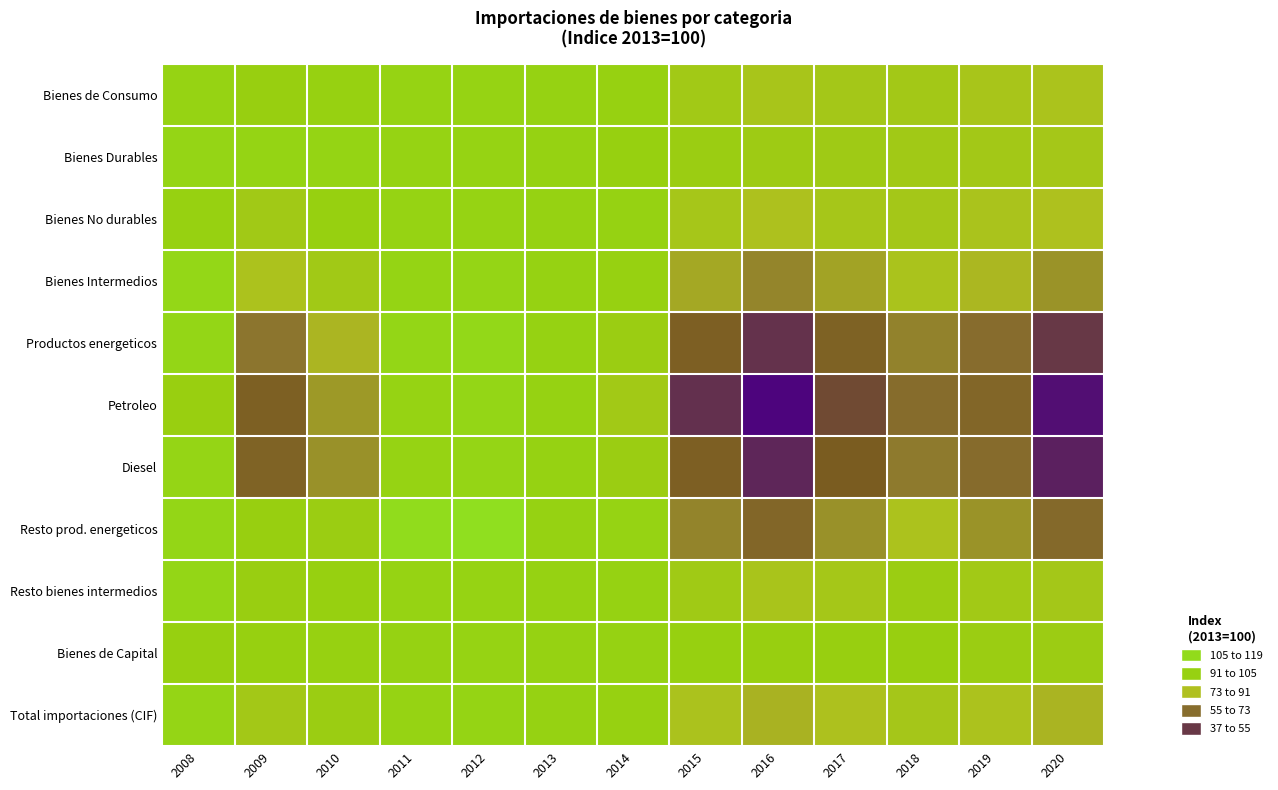

List the series in order of their peak value, lowest first.

Bienes No durables, Bienes de Capital, Bienes de Consumo, Bienes Durables, Diesel, Total importaciones (CIF), Petroleo, Resto bienes intermedios, Bienes Intermedios, Productos energeticos, Resto prod. energeticos